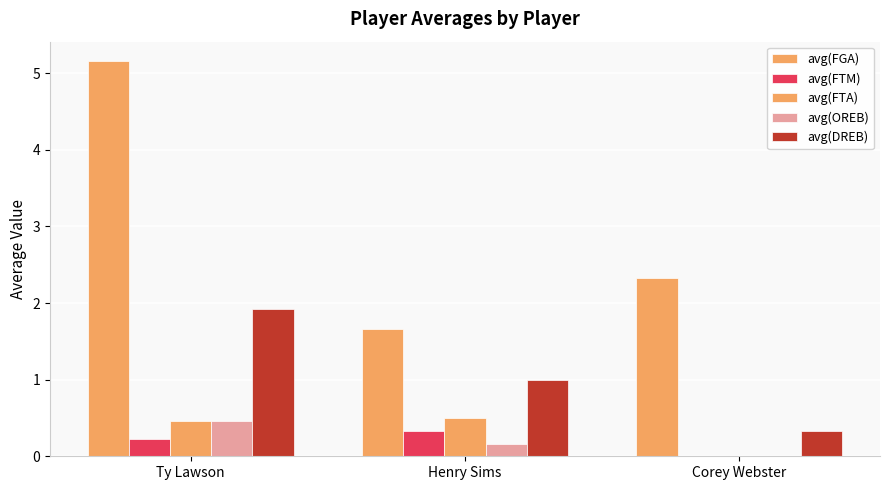

What is the sum of the avg(FGA) values at Henry Sims and Corey Webster?

4.0